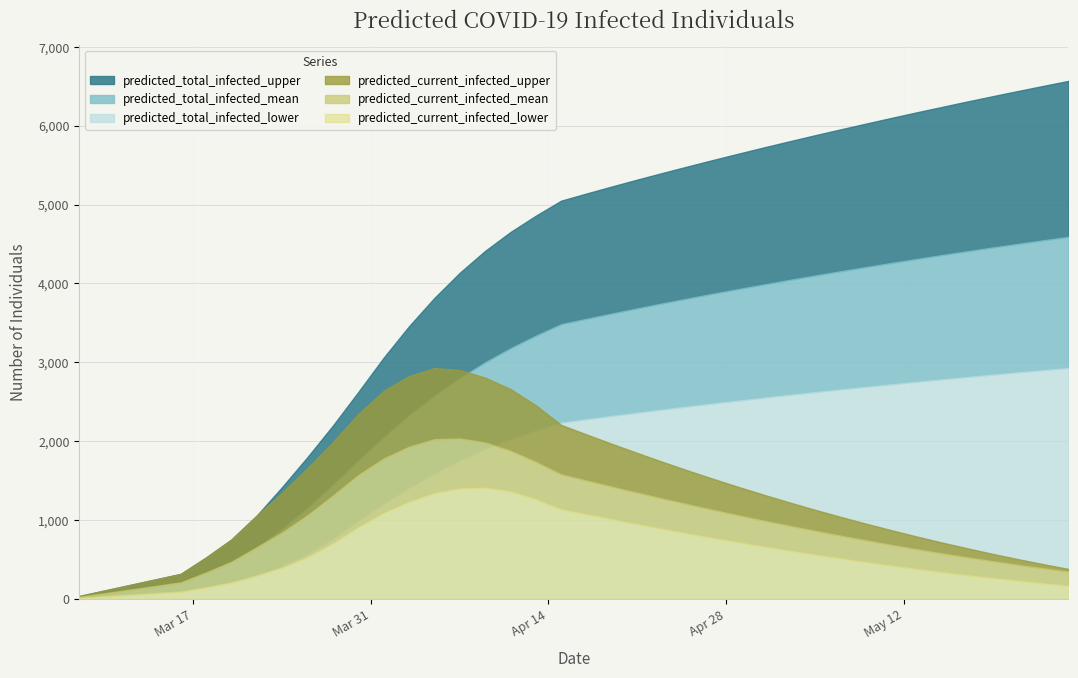

True or false: predicted_total_infected_upper and predicted_current_infected_upper cross at least once.

False